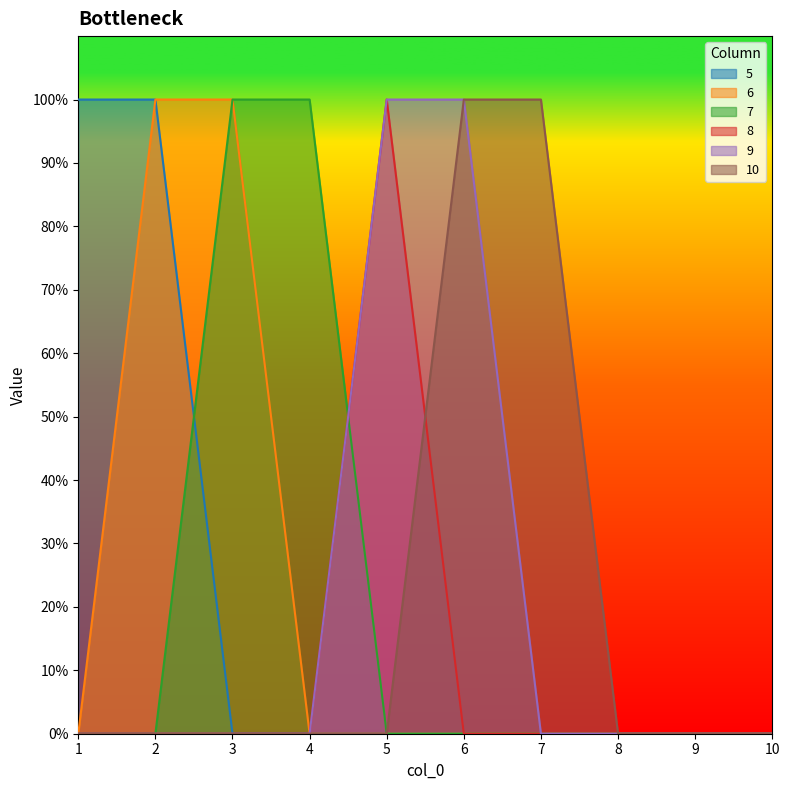

What is the difference between the maximum and minimum values in the 10 series?

1